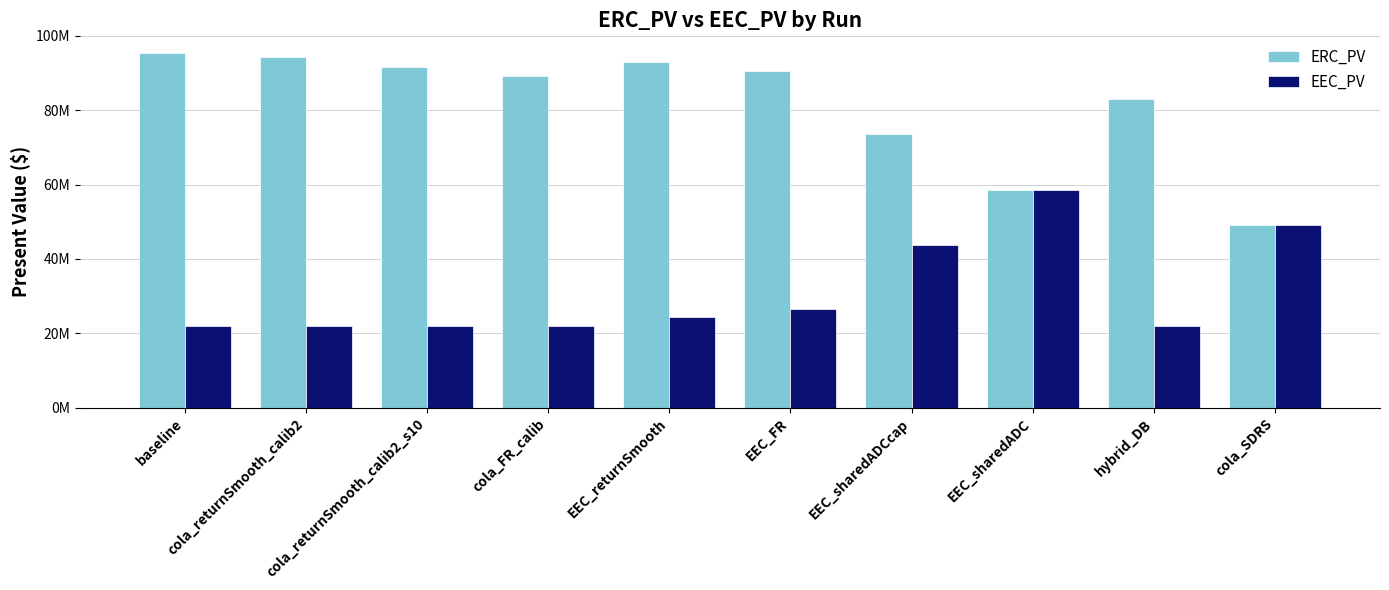

Reading left to right, extract all data points from this chart.

ERC_PV: 95357911.5	94172427.8	91564928.2	89255611.6	92843820.6	90630473.9	73478942.2	58618440.4	83010945.7	49195813.2
EEC_PV: 21878969.2	21878969.2	21878969.2	21878969.2	24393060.1	26606406.9	43757938.5	58618440.4	21878969.2	49195813.2